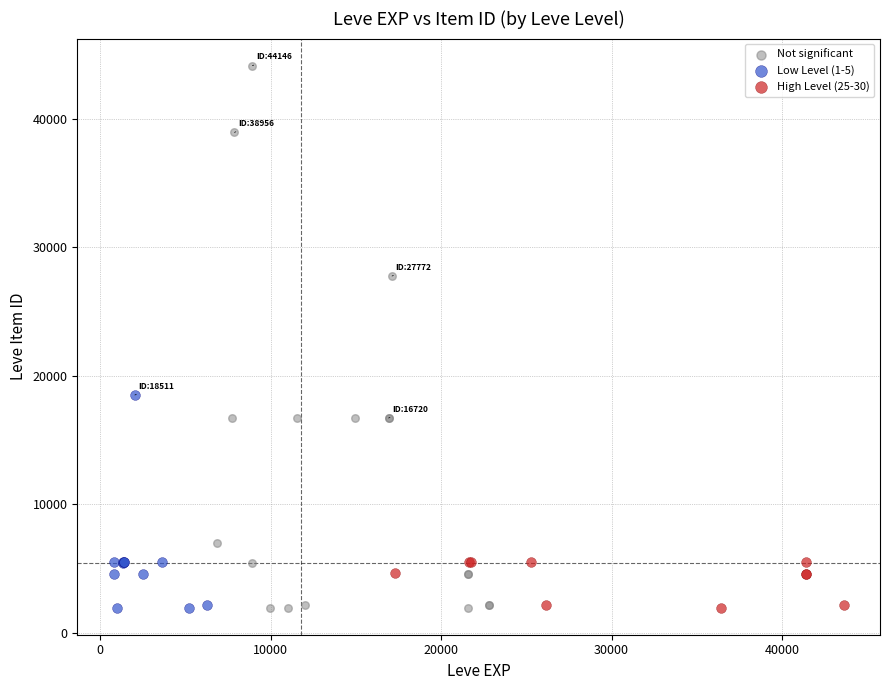

Which series has the widest spread of Y values?

Not significant